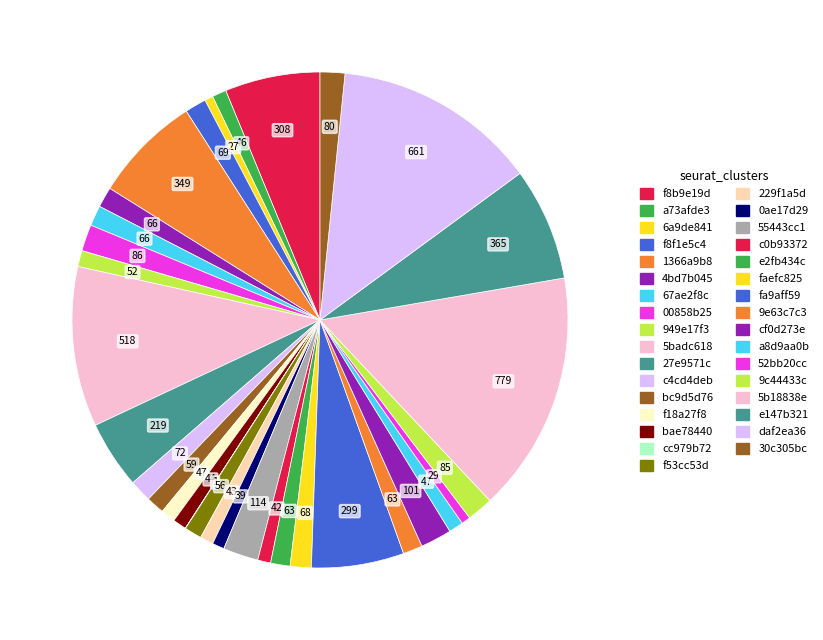

To the nearest percent, what portion does c4cd4deb represent?

1%